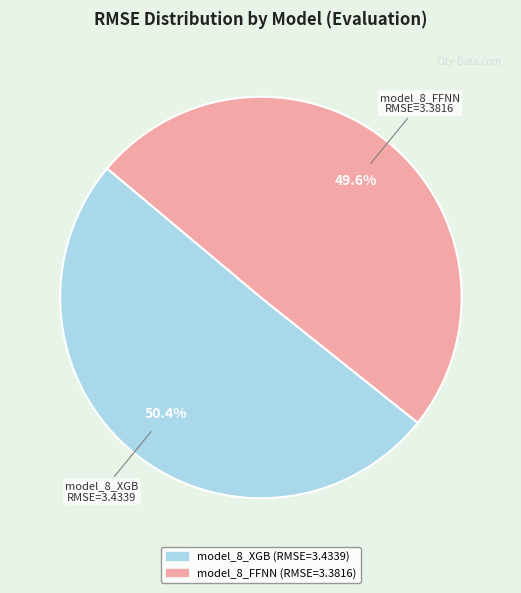

Count the number of slices in the pie.

2